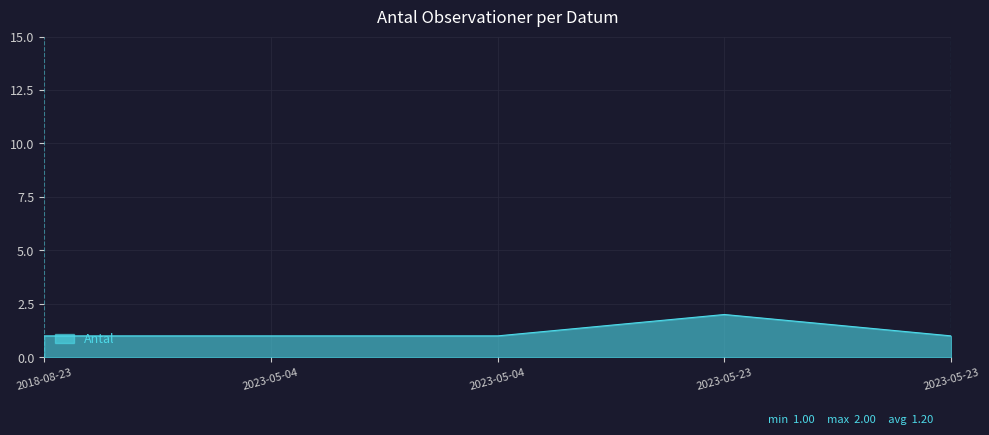

Approximately how many times larger is the value at 2023-05-04 compared to 2023-05-23?

1.0